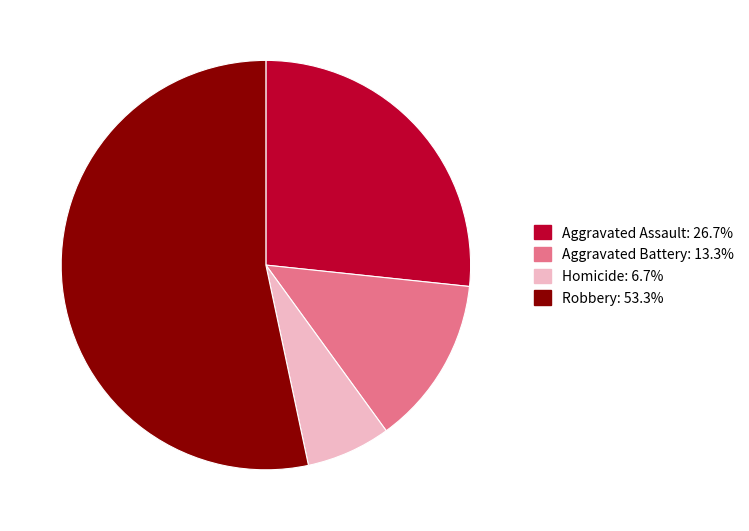

Is the sum of Aggravated Battery and Robbery greater than half?

Yes